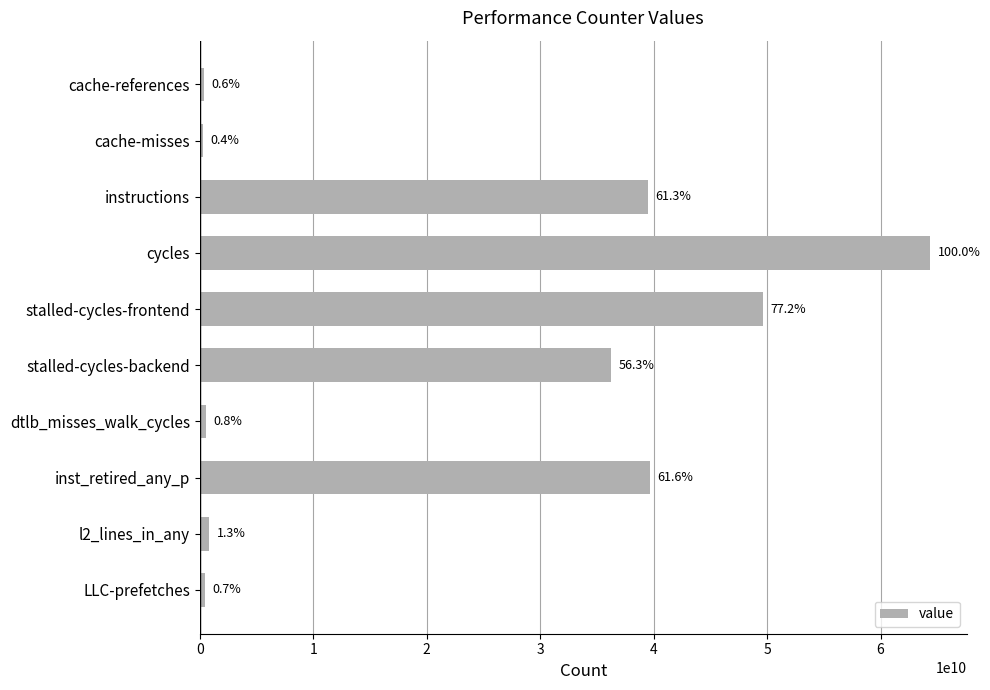

At which label does the data first exceed 36237664286?

instructions